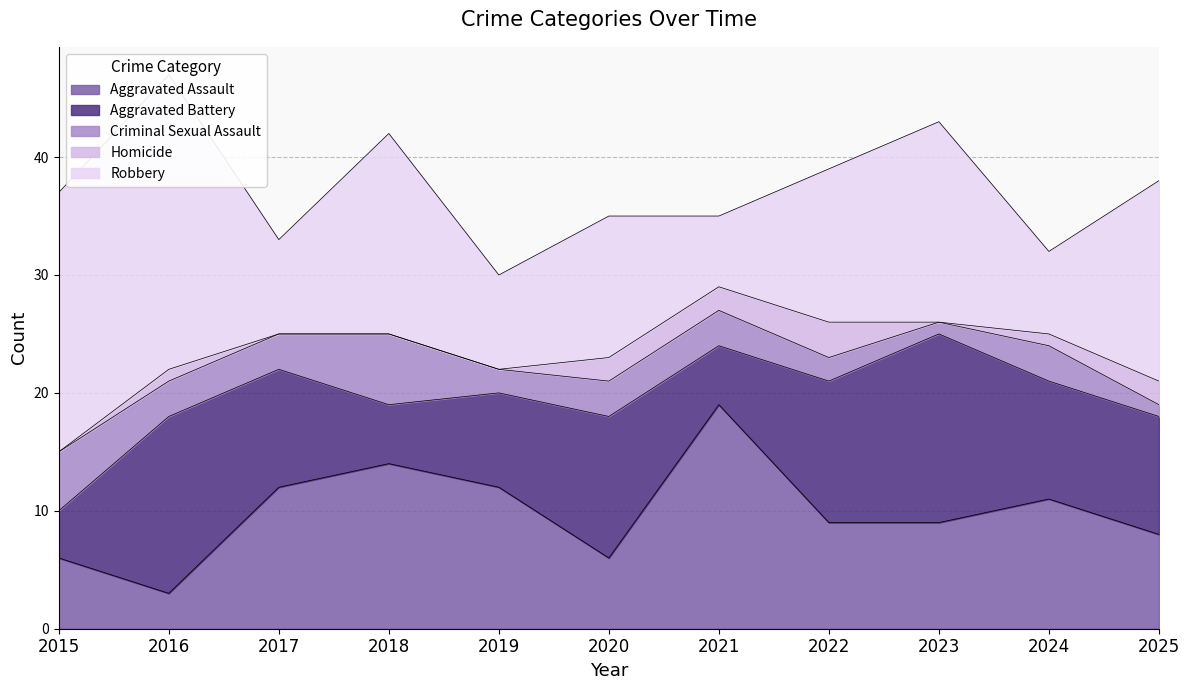

What are all the series names shown in the legend?

Aggravated Assault, Aggravated Battery, Criminal Sexual Assault, Homicide, Robbery